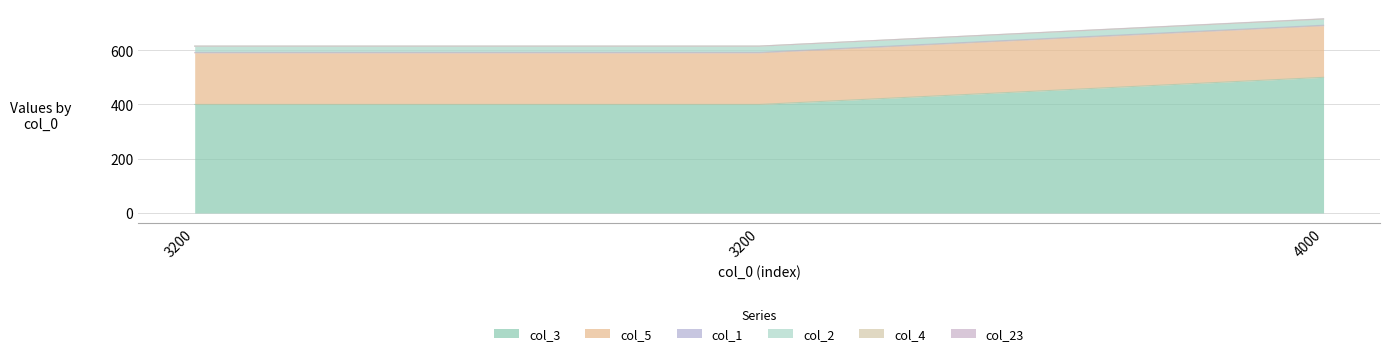

True or false: col_5 has a value of 190 at 3200.

True